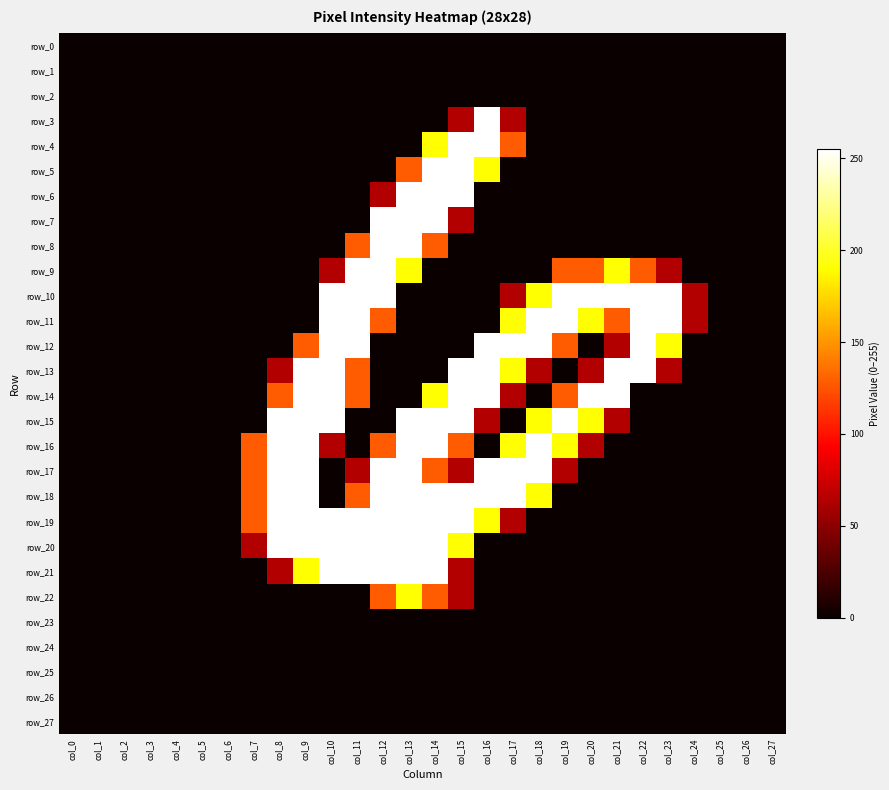

The row_19 series shows 0 at col_23. True or false?

True